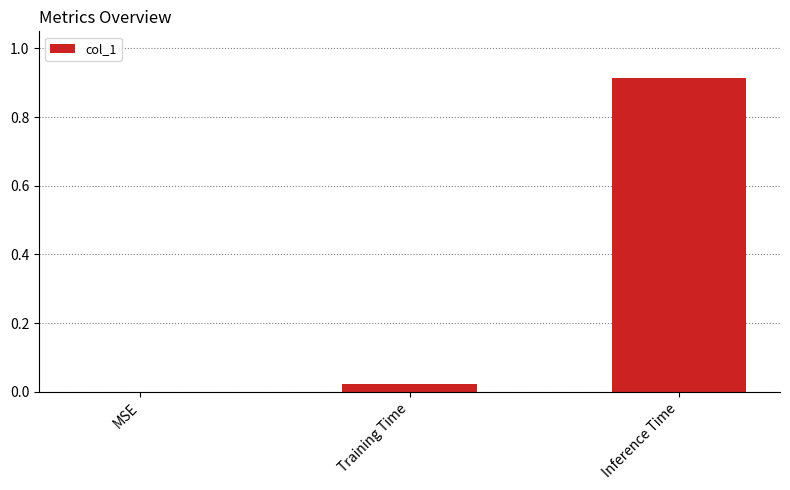

Which category has the highest value across all series?

Inference Time